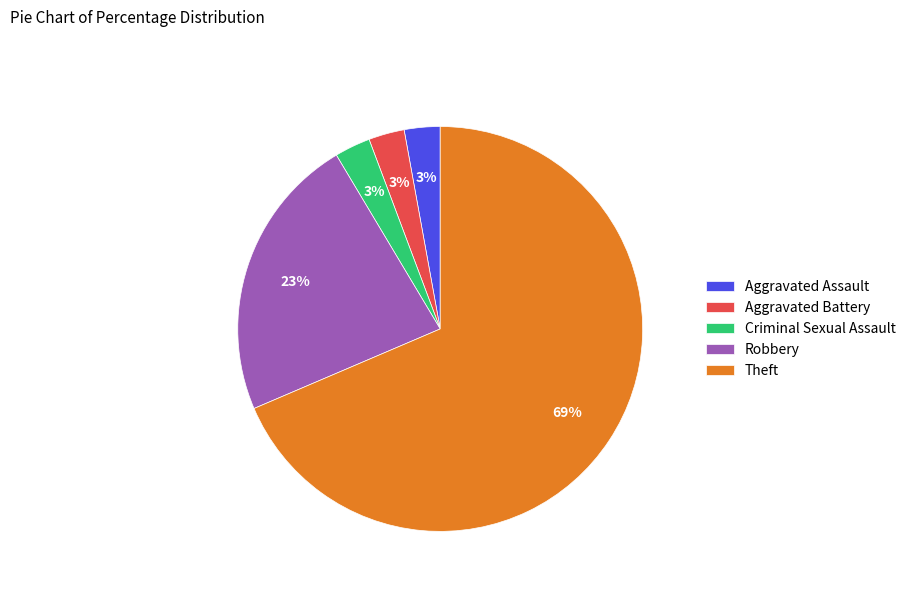

Is the sum of Robbery and Theft greater than half?

Yes